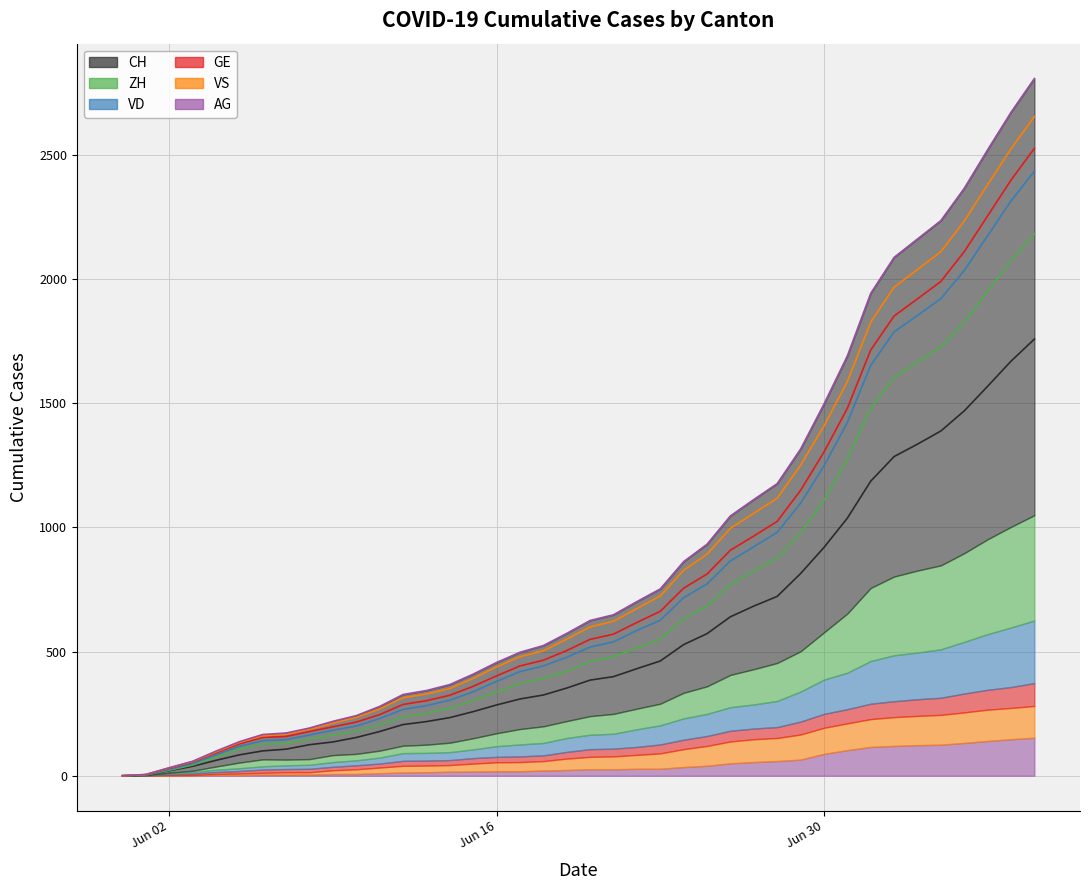

How many values in ZH are above zero?

39